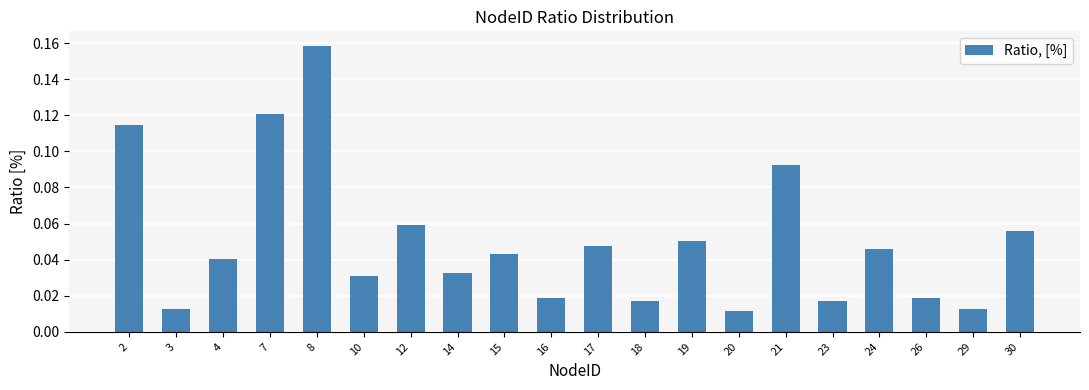

The value at 21 is 0.2. True or false?

False